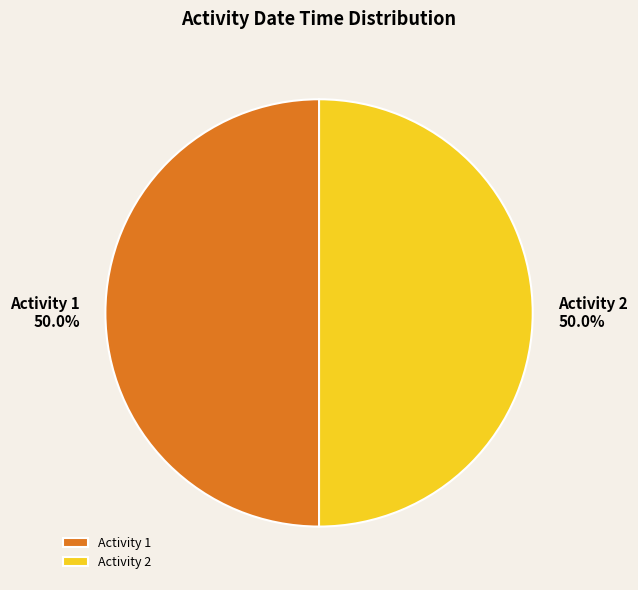

To the nearest percent, what portion does Activity 1 represent?

50%